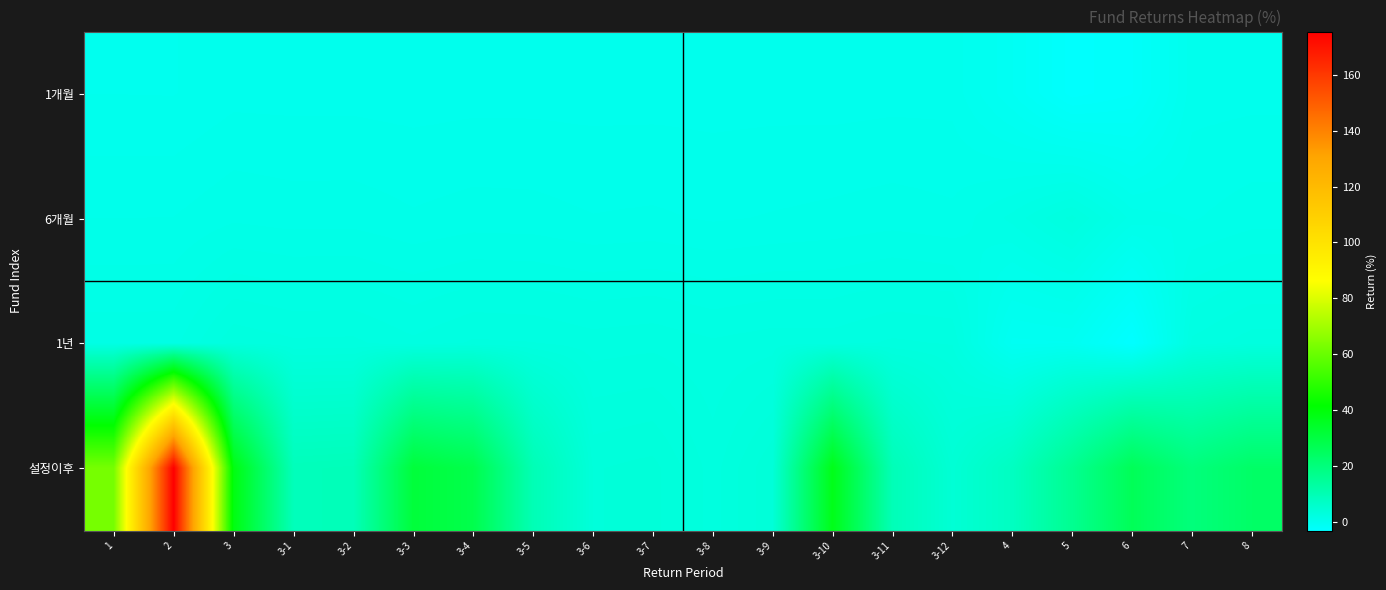

At which category is the sum across all series the highest?

2